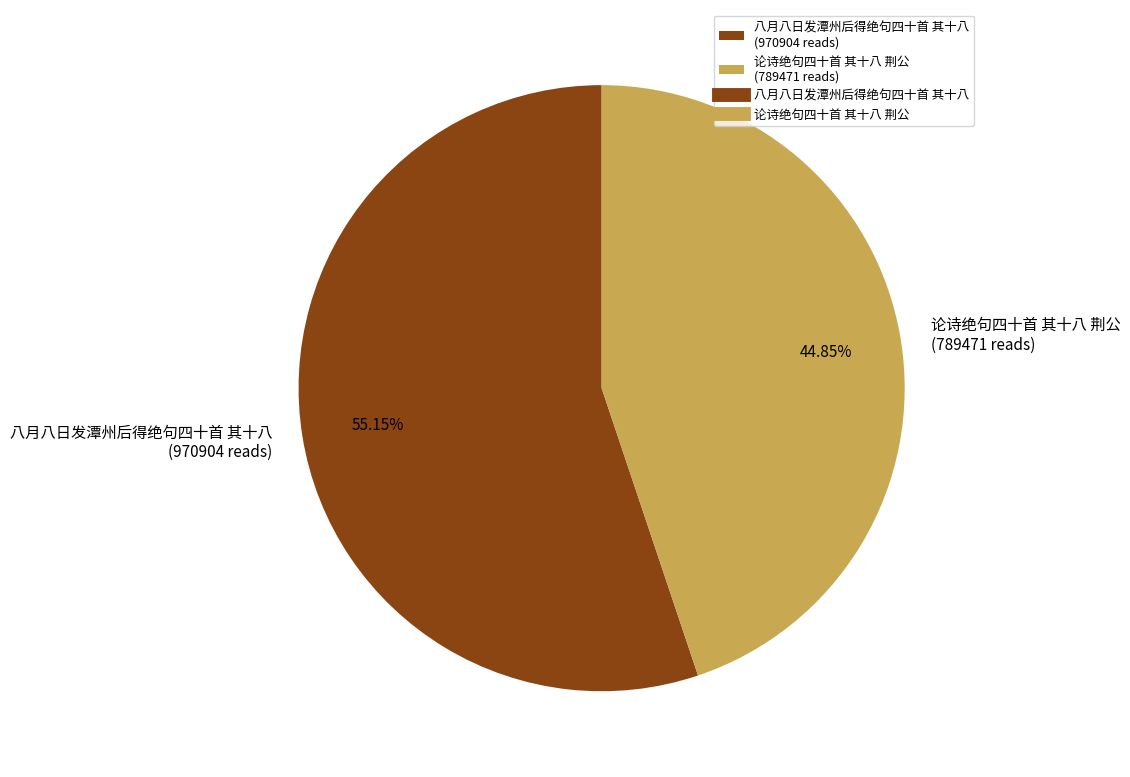

What is the total percentage of 论诗绝句四十首 其十八 荆公 and 八月八日发潭州后得绝句四十首 其十八?

100.0%